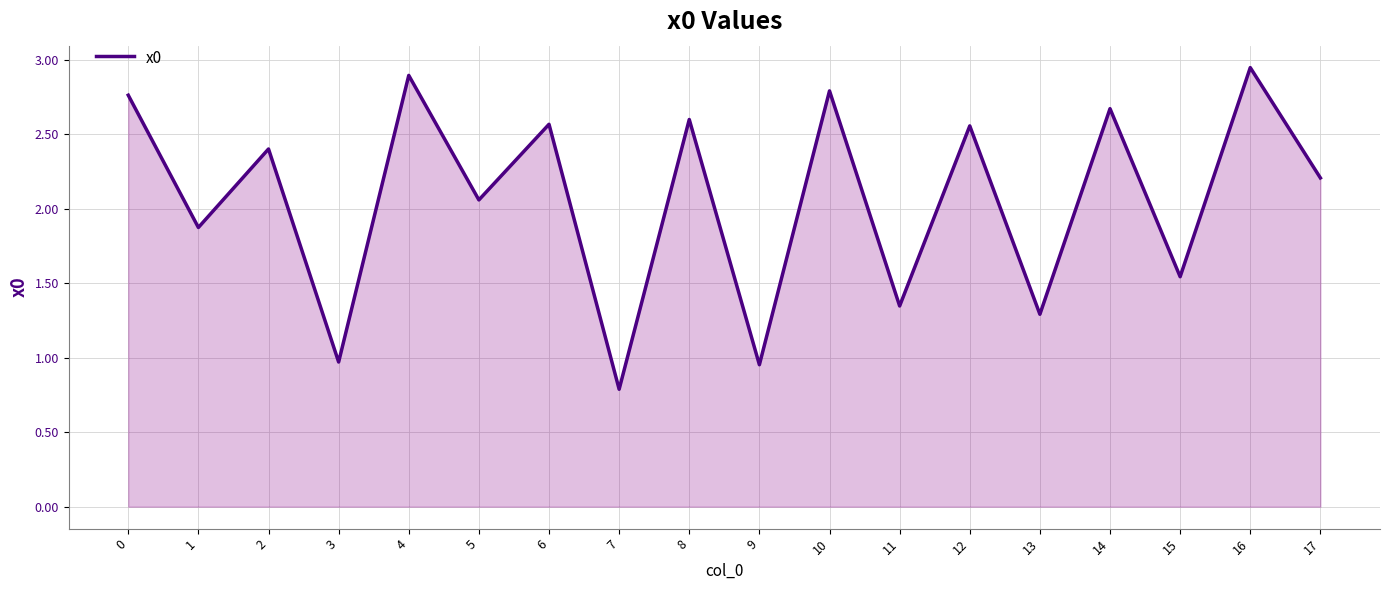

Where is the first local maximum?

2